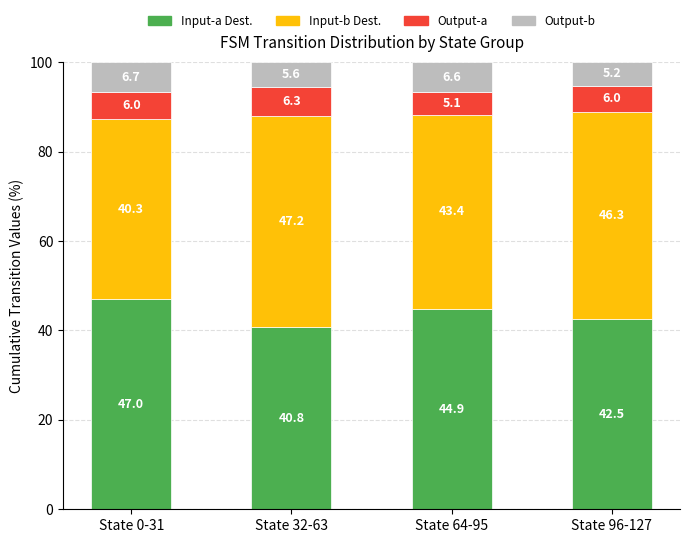

At which label does Input-a Dest. first exceed 44?

State 0-31